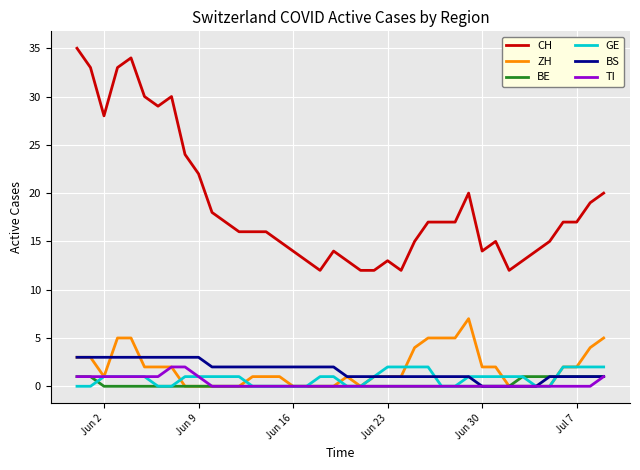

What is the greatest value displayed?

35